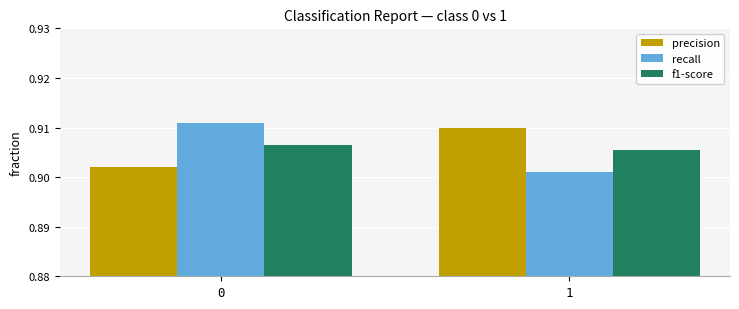

Rank the categories by recall value from highest to lowest.

0, 1